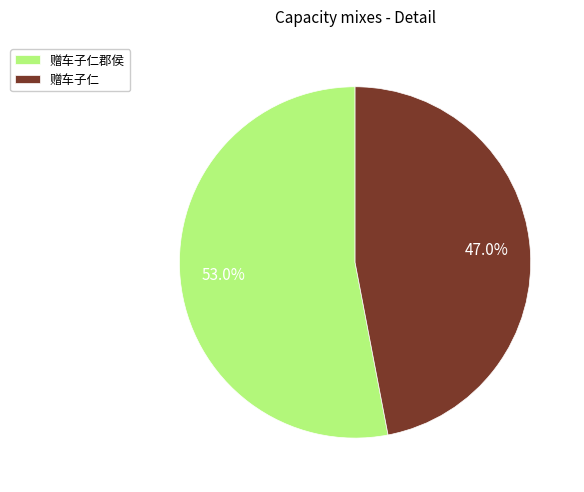

Is the sum of 赠车子仁 and 赠车子仁郡侯 greater than half?

Yes